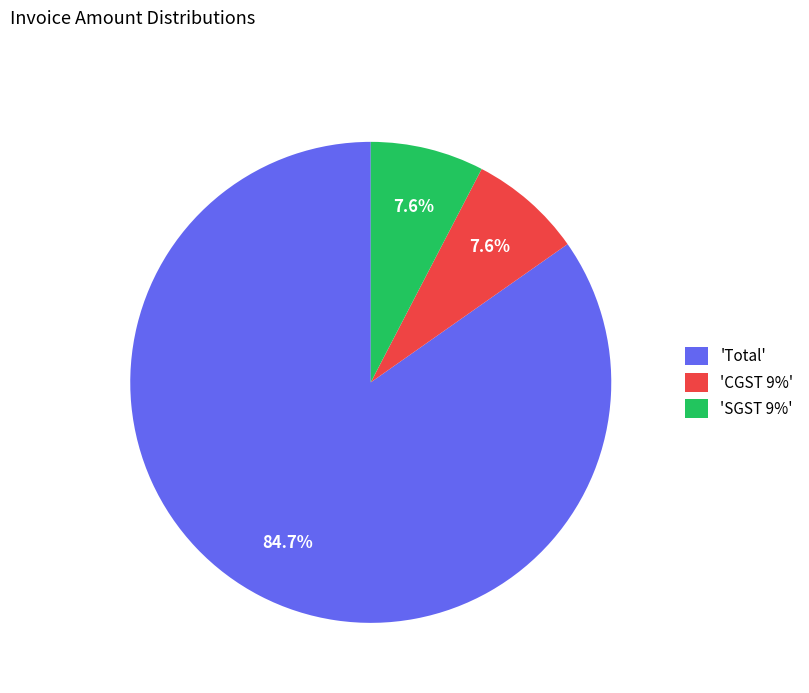

Approximately how many times larger is the value at 'Total' compared to 'CGST 9%'?

11.1